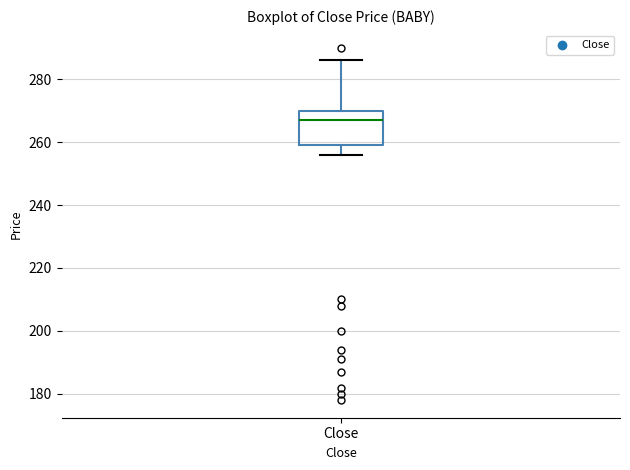

Where is the upper edge of the box for Close on the y-axis? The values are not printed on the chart, so give them approximately, as read against the axis.

270